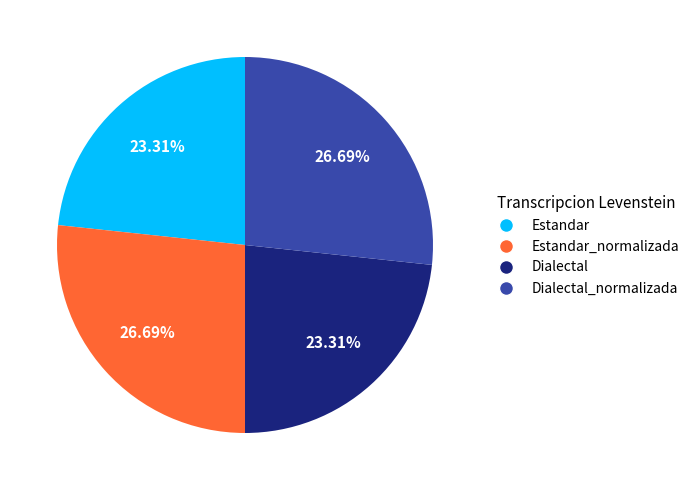

Is there a majority slice in this chart?

No